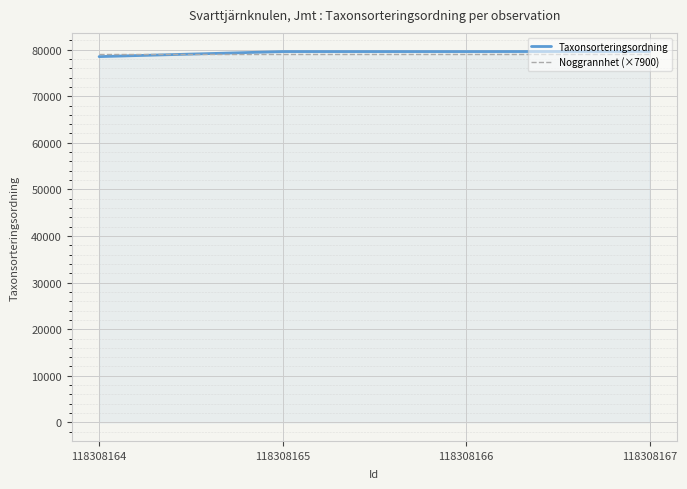

The value of Noggrannhet (×7900) at 118308167 is 17060. True or false?

False